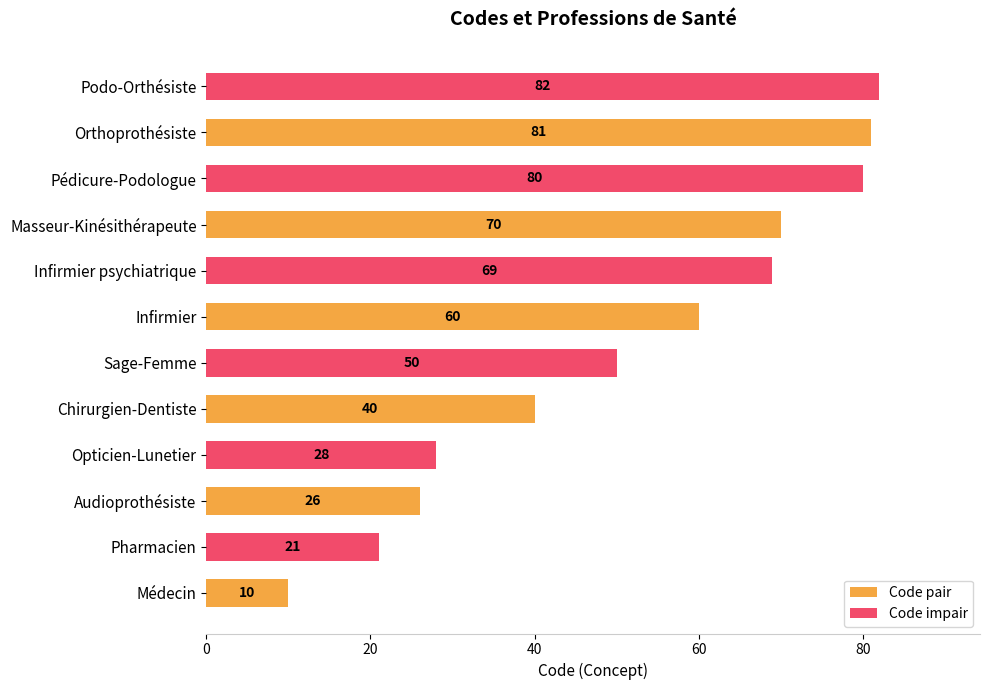

Which series has the largest total across all categories?

Code impair